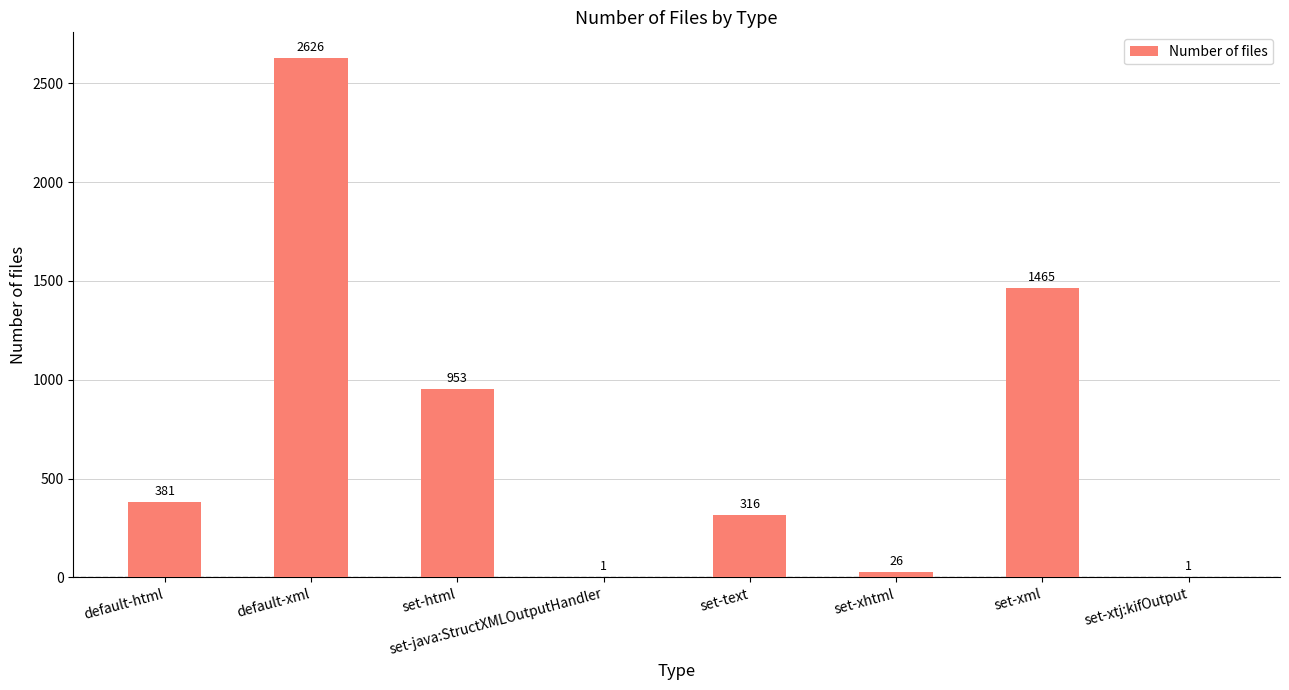

Where is the data nearest to the value 1313?

set-xml